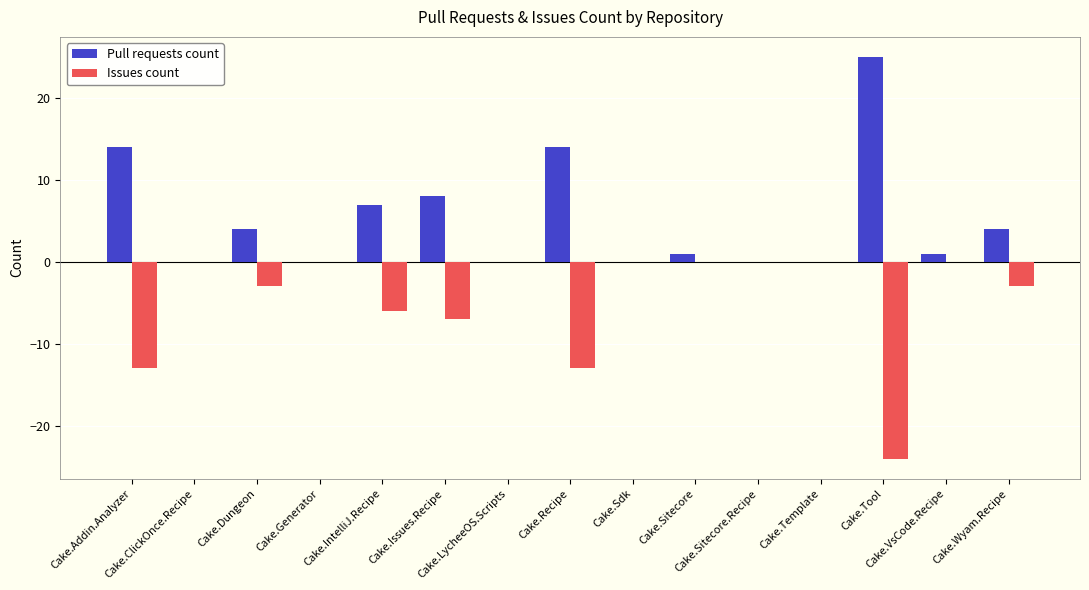

Are the bars grouped side by side (vs. stacked)?

Yes